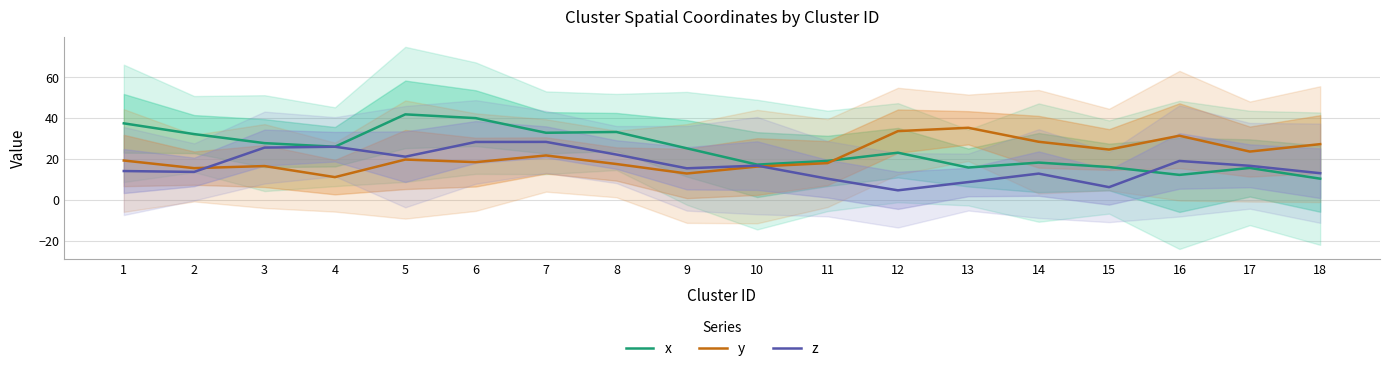

At which category does z reach its first local peak?

4